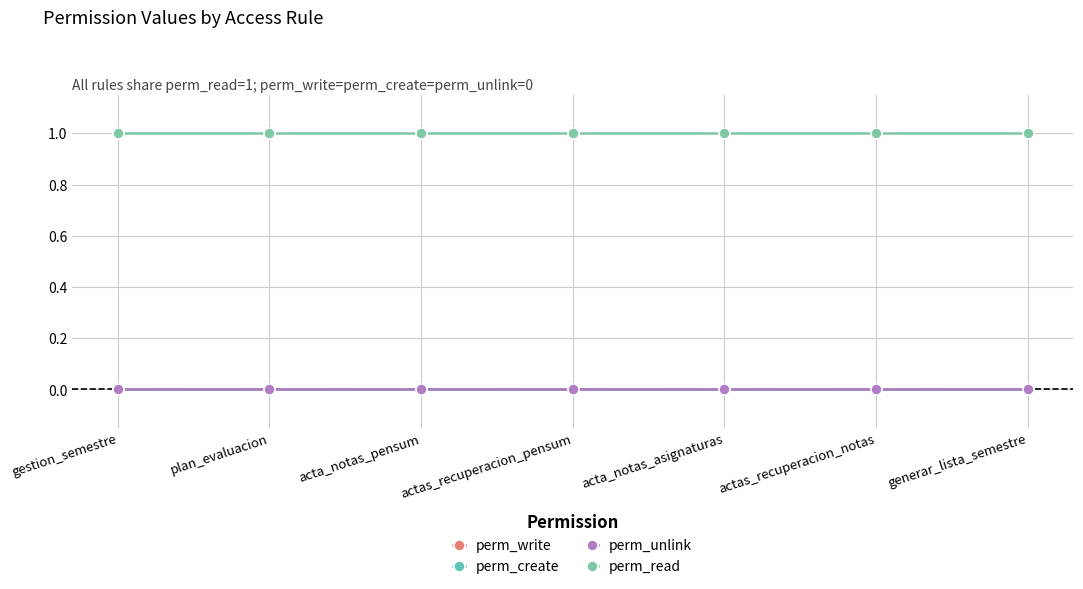

What is the label of the 2nd point from the left?

plan_evaluacion